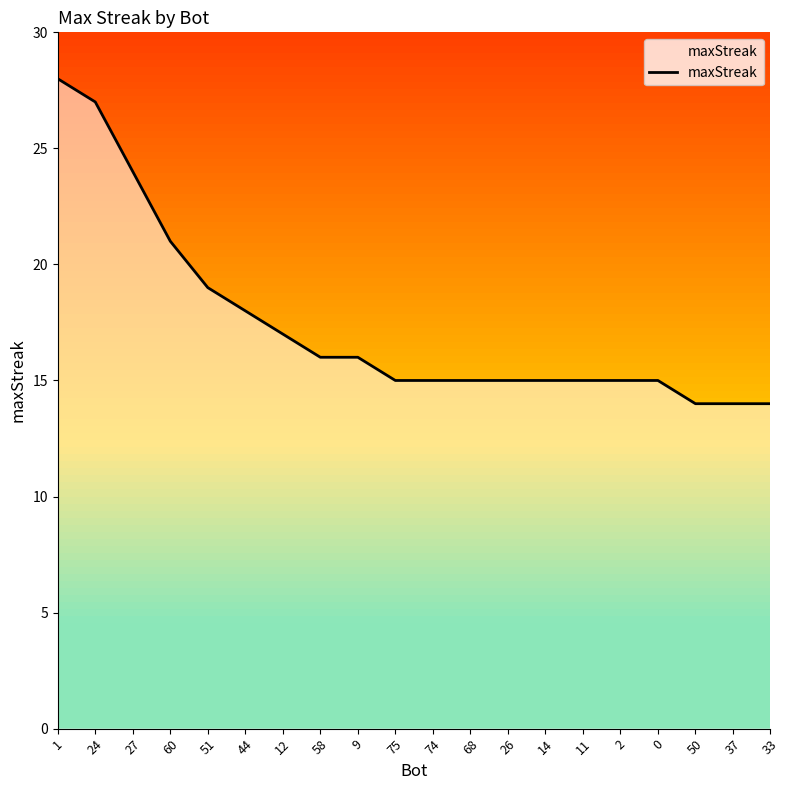

What position from the right is 27?

18